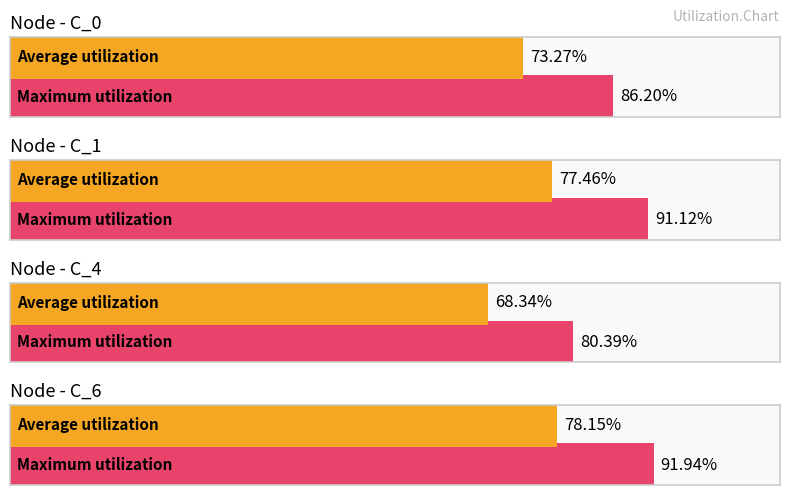

The value at C_0 is 128.3. True or false?

False